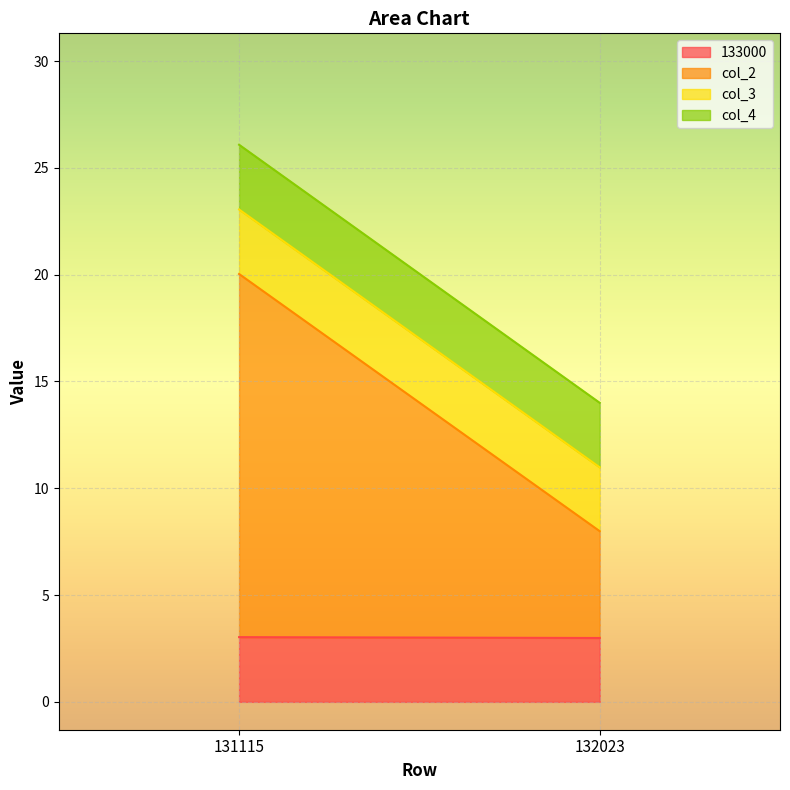

The 133000 series shows 3.0 at 131115. True or false?

True